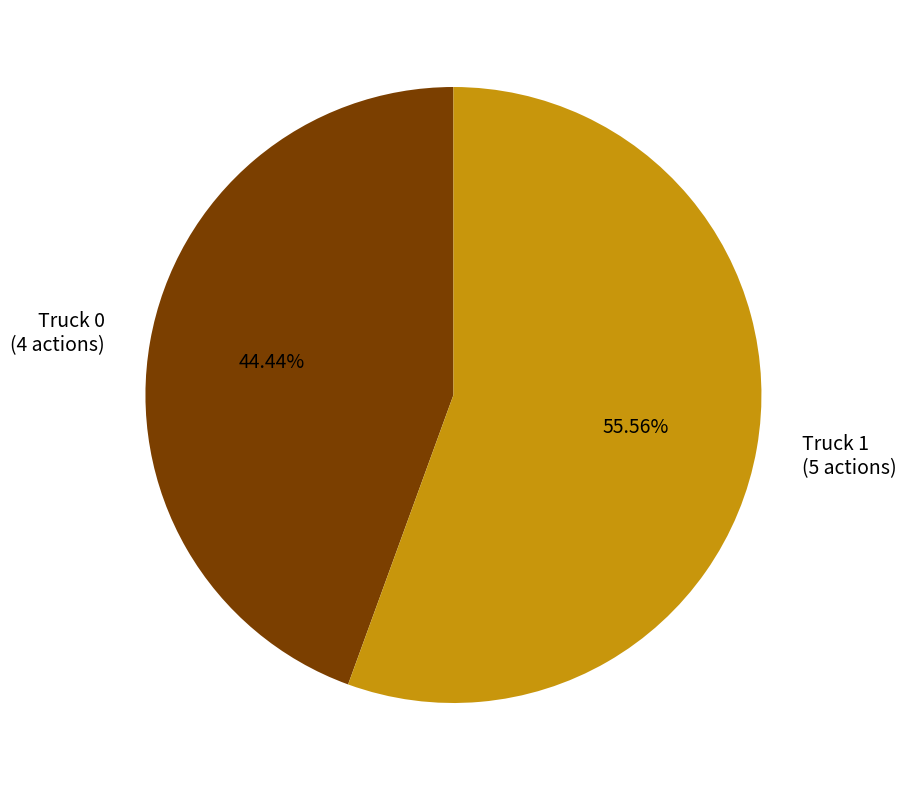

Which slice is the largest?

Truck 1